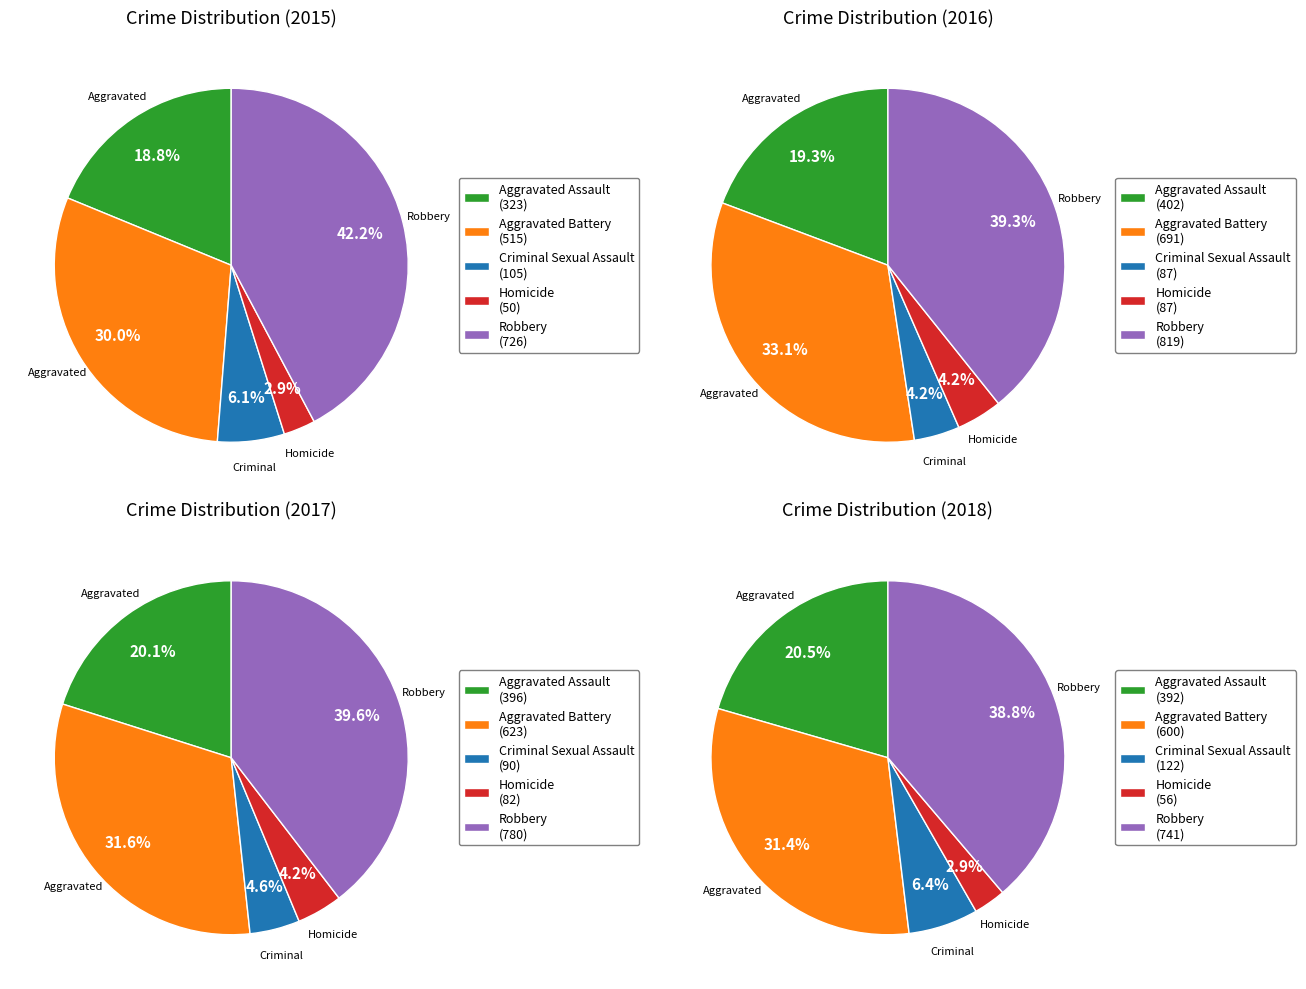

True or false: Criminal Sexual Assault accounts for 21% of the total.

False